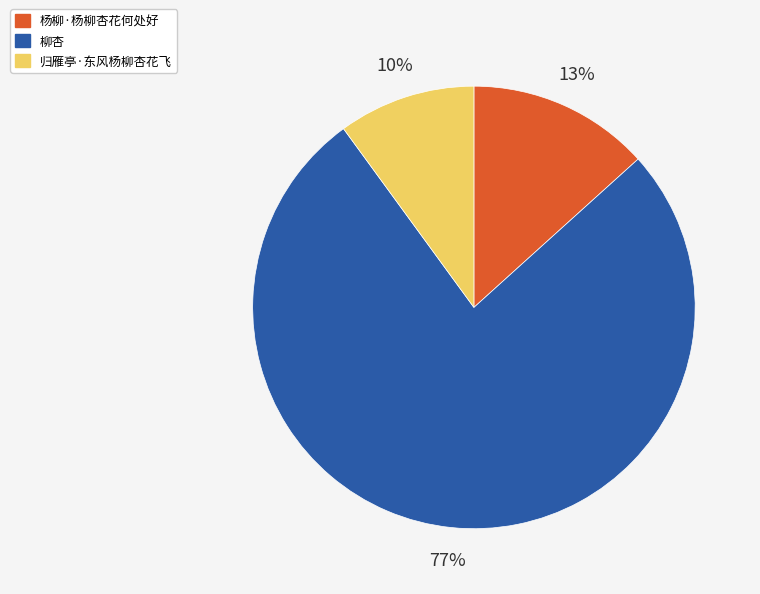

Does 杨柳·杨柳杏花何处好 represent more than half of the total?

No